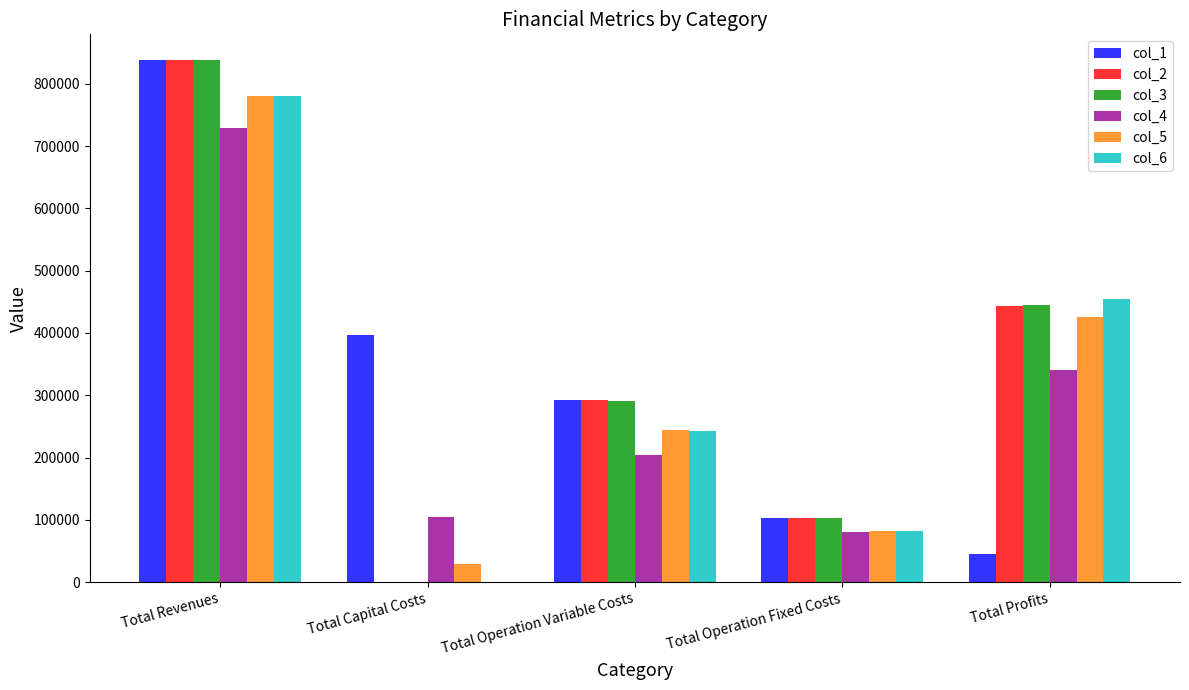

What are all the series names shown in the legend?

col_1, col_2, col_3, col_4, col_5, col_6